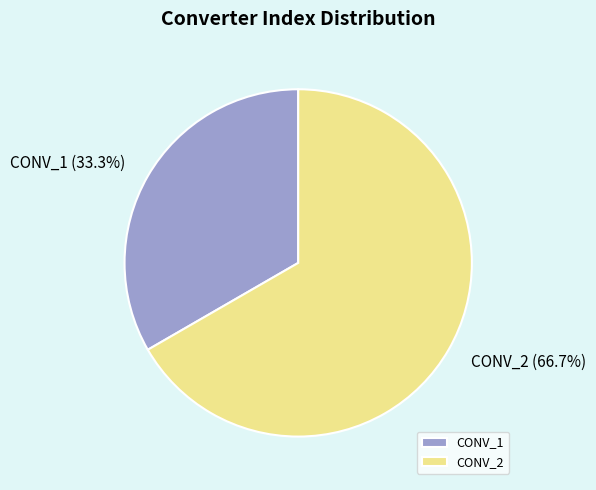

What percentage is the CONV_1 slice, to the nearest percent?

33%